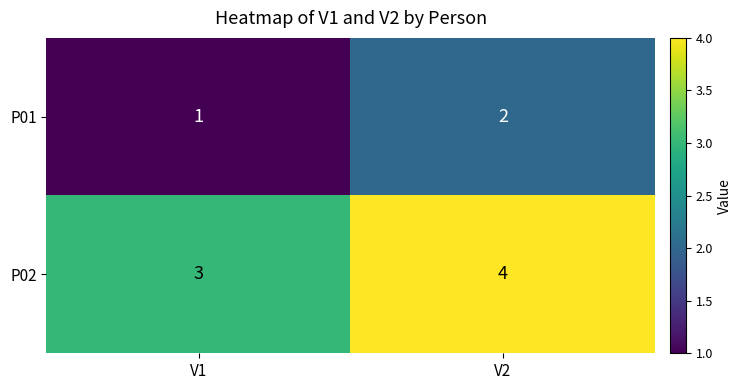

How many data points does each series have?

2